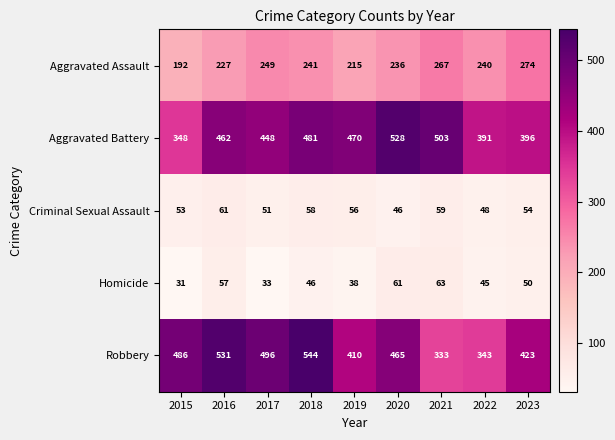

At which category does the chart reach its peak across all series?

2018